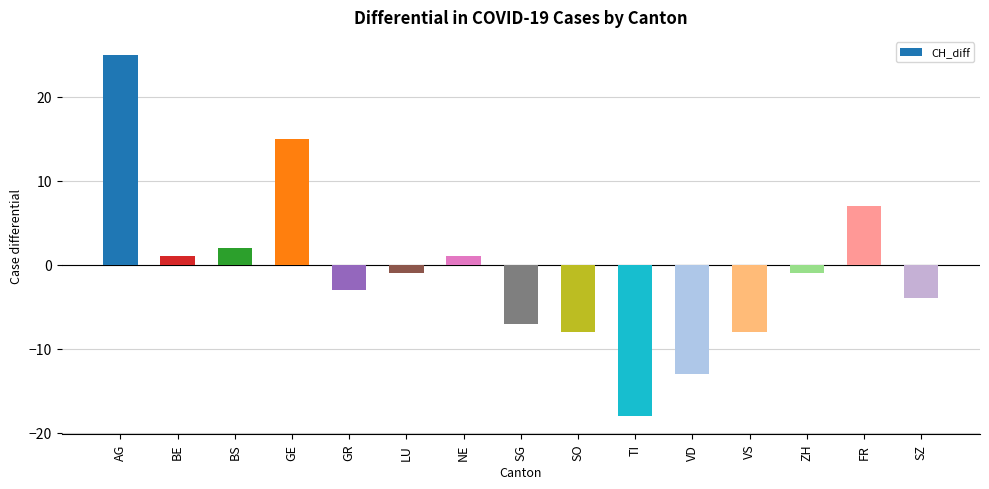

What is the greatest value displayed?

25